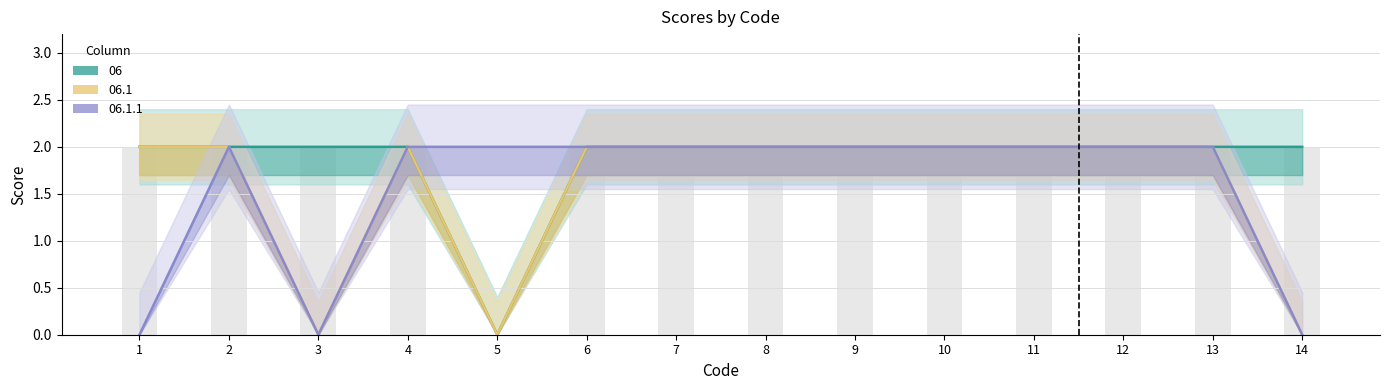

Which label corresponds to the largest value in the chart?

1